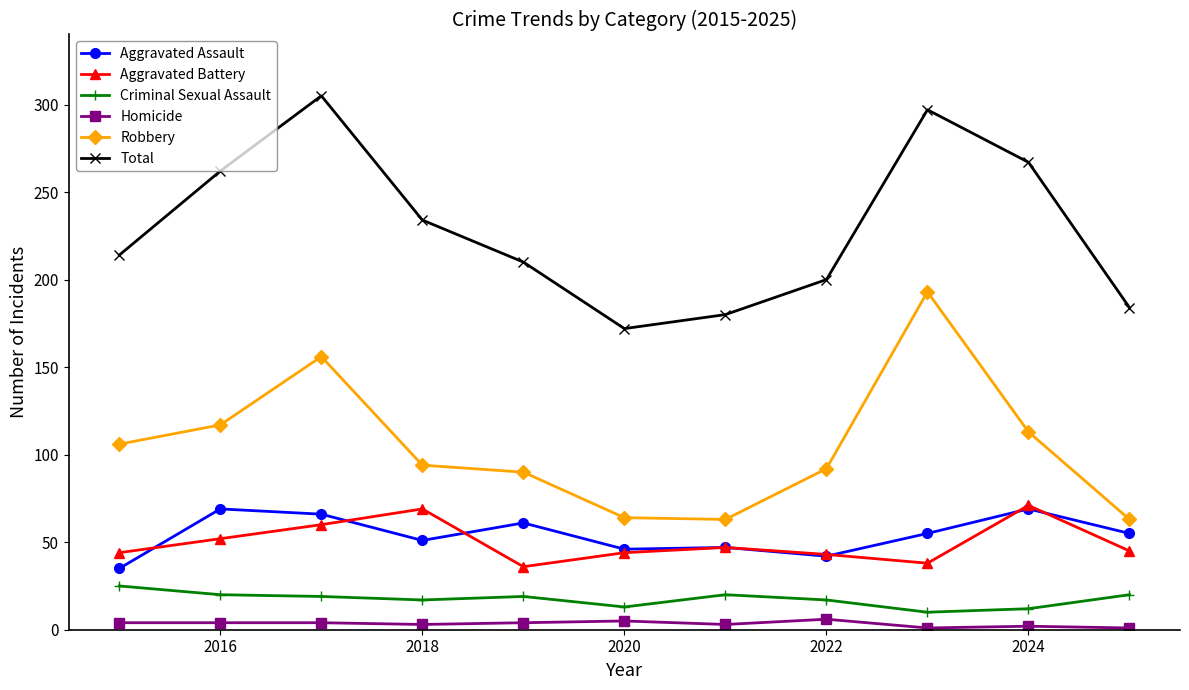

What is the sum of all Aggravated Battery values?

549